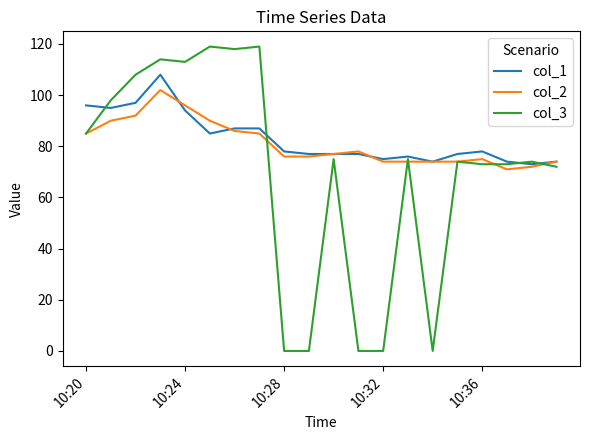

List the series in order of their peak value, lowest first.

col_2, col_1, col_3